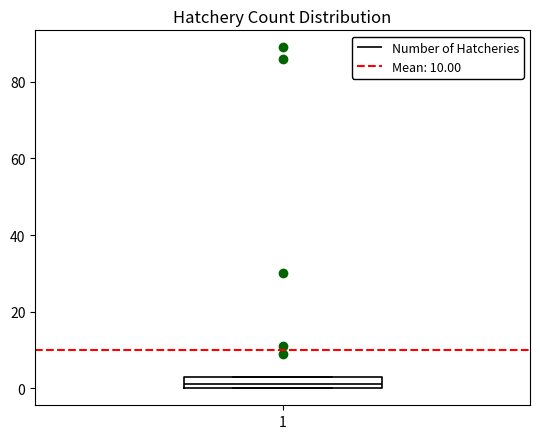

Where is the upper edge of the box at x = 1 on the y-axis? The values are not printed on the chart, so give them approximately, as read against the axis.

4